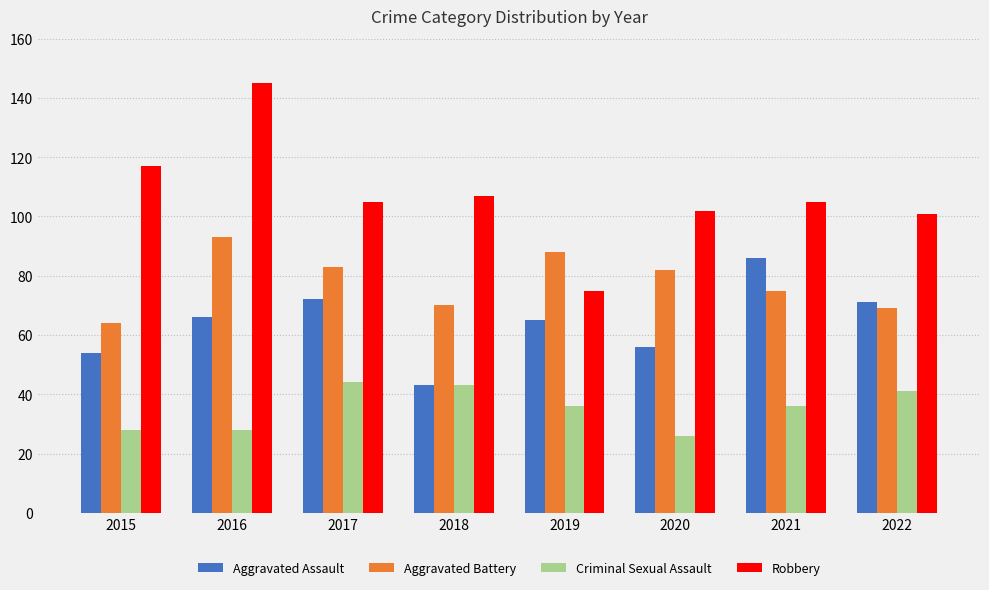

Reading right to left, transcribe all the data shown in this chart.

Aggravated Assault: 2022=71	2021=86	2020=56	2019=65	2018=43	2017=72	2016=66	2015=54
Aggravated Battery: 2022=69	2021=75	2020=82	2019=88	2018=70	2017=83	2016=93	2015=64
Criminal Sexual Assault: 2022=41	2021=36	2020=26	2019=36	2018=43	2017=44	2016=28	2015=28
Robbery: 2022=101	2021=105	2020=102	2019=75	2018=107	2017=105	2016=145	2015=117